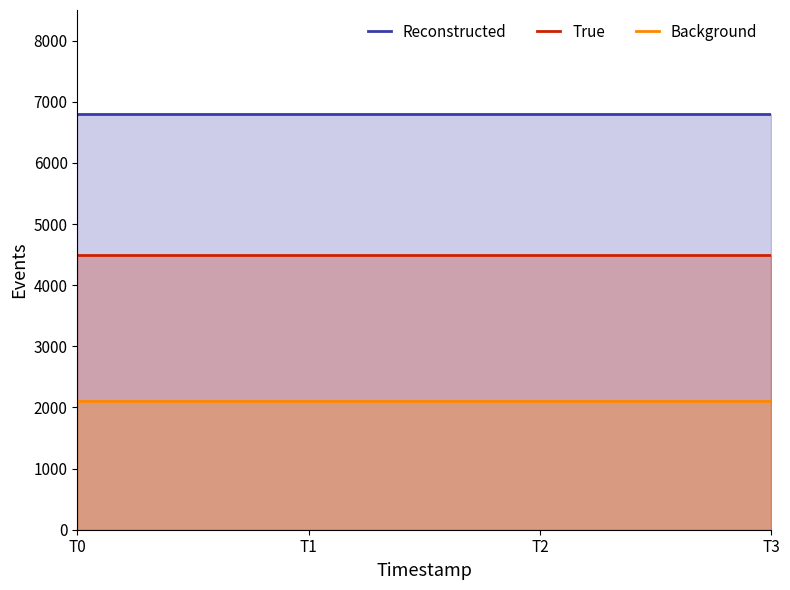

The value of True at T0 is 3030. True or false?

False